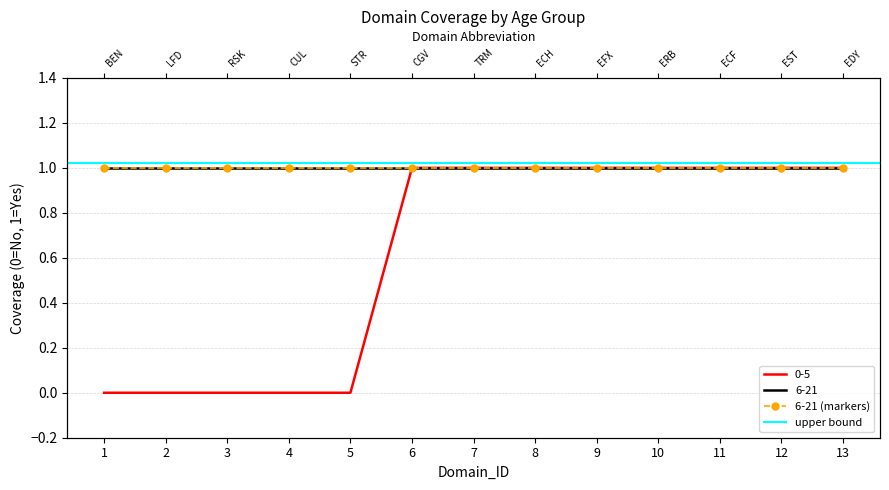

What is the value of the 8th point from the left?

1